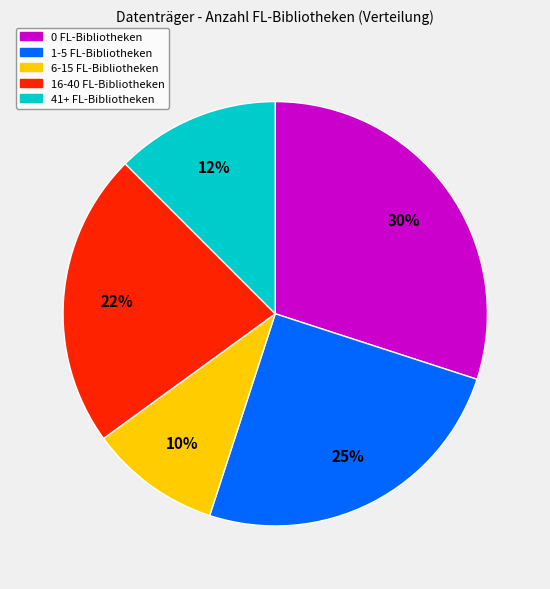

Does any single category account for the majority?

No